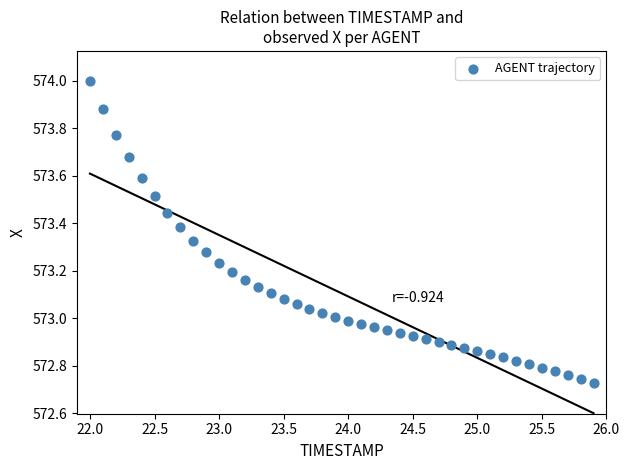

What is the range of X values (max minus min)?

3.9